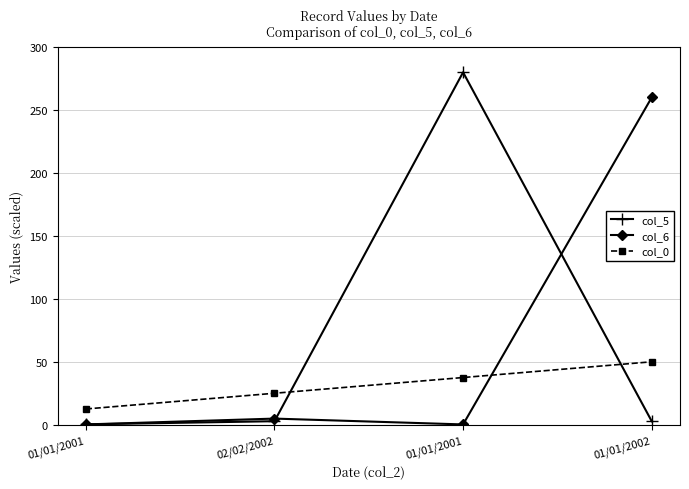

What is the value of the col_0 point at the 1st from the left?

12.5